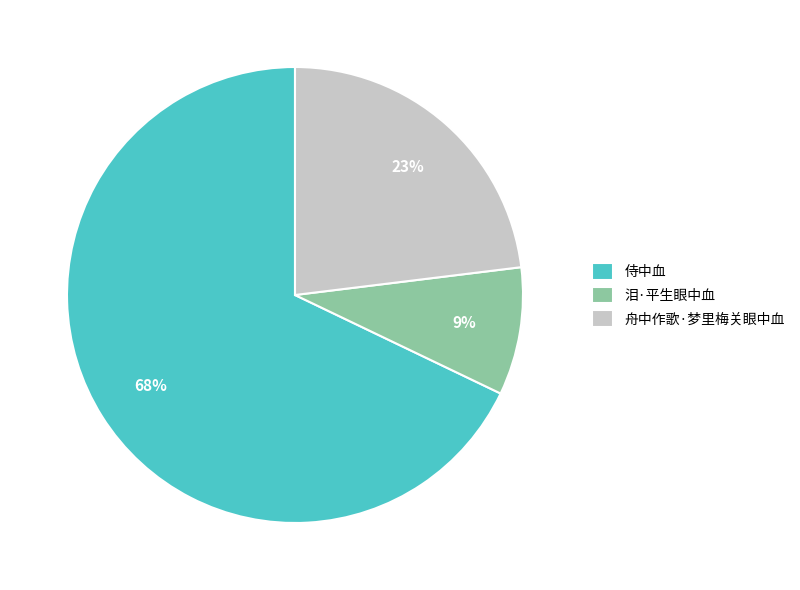

Which slice is the largest?

侍中血